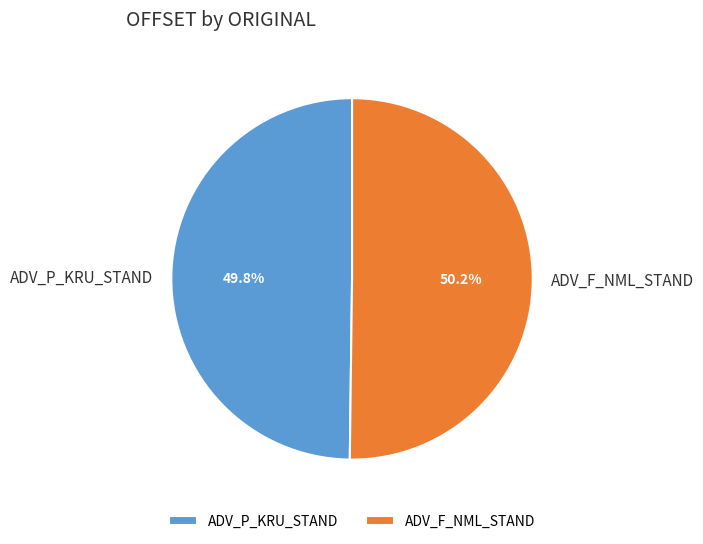

Approximately how many times larger is the value at ADV_P_KRU_STAND compared to ADV_F_NML_STAND?

1.0